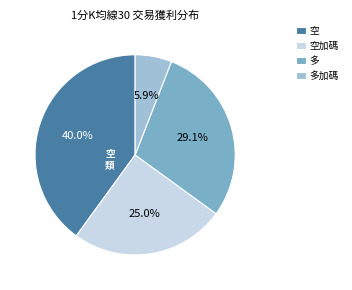

What percentage do 多加碼 and 空加碼 together represent?

30.9%